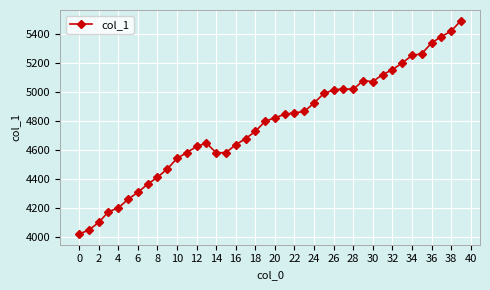

How many data points are less than 4824?

20